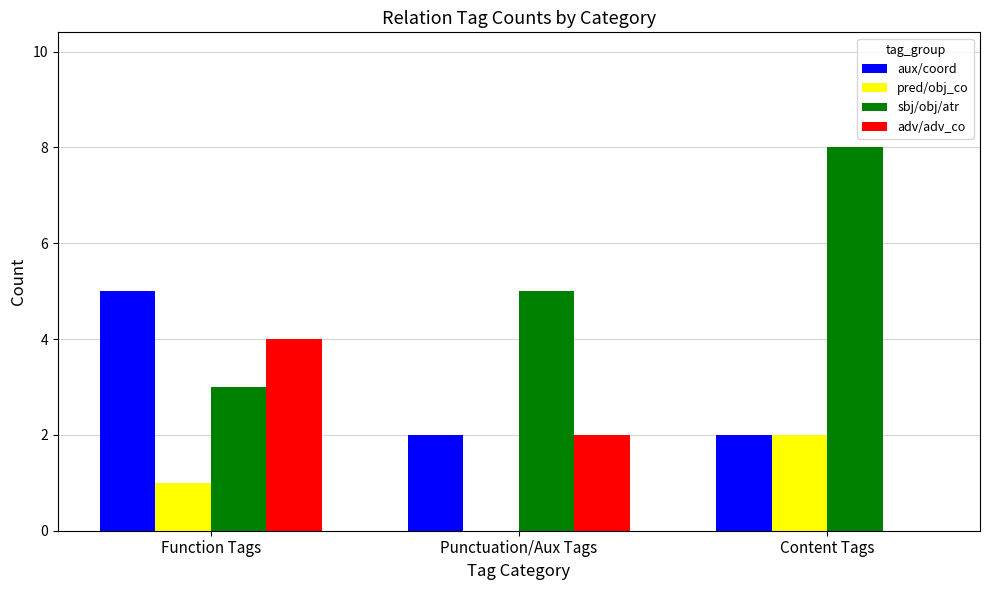

What is the difference between the pred/obj_co values at Function Tags and Content Tags?

1